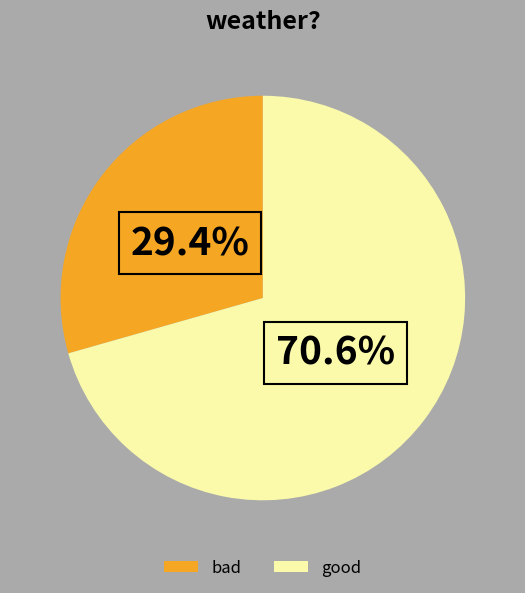

How many segments does this pie chart have?

2